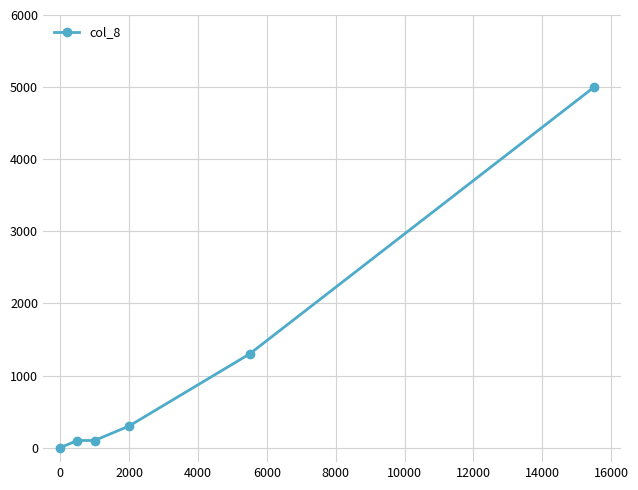

What is the difference between the maximum and minimum values?

5000